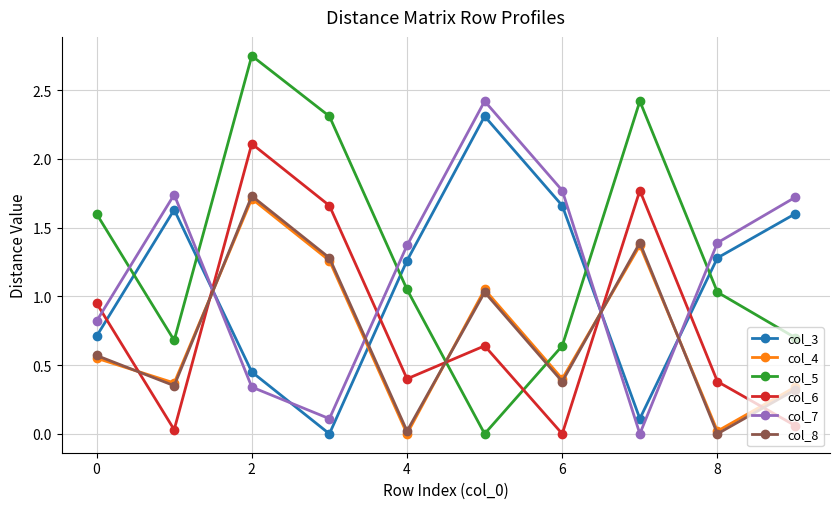

What is the maximum value for col_6?

2.1